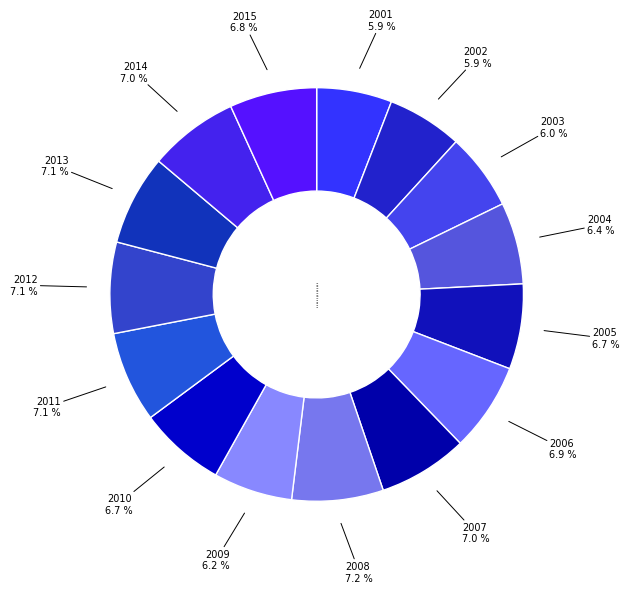

Is the sum of 2006 and 2005 greater than half?

No